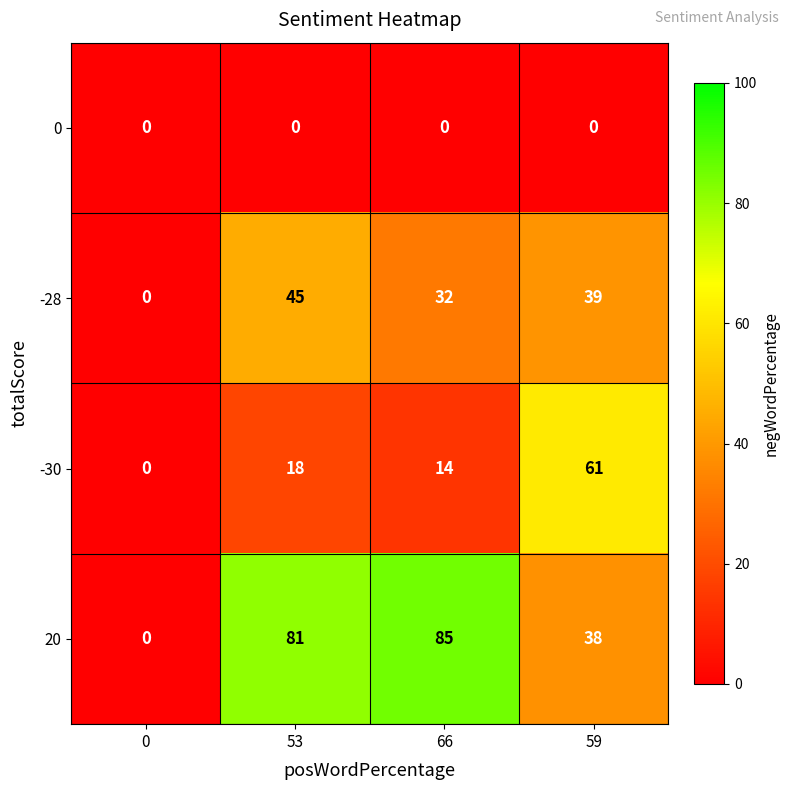

Reading left to right, what are all the values shown in this chart?

0: 0=0	53=0	66=0	59=0
-28: 0=0	53=45	66=32	59=39
-30: 0=0	53=18	66=14	59=61
20: 0=0	53=81	66=85	59=38